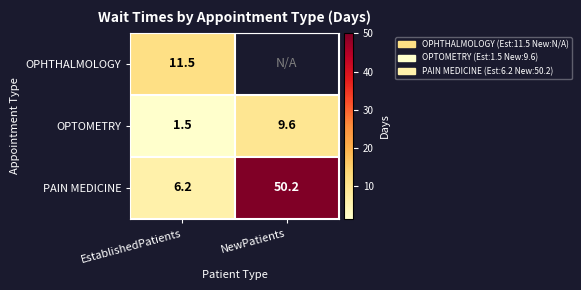

List the labels in order of PAIN MEDICINE value, largest first.

NewPatients, EstablishedPatients